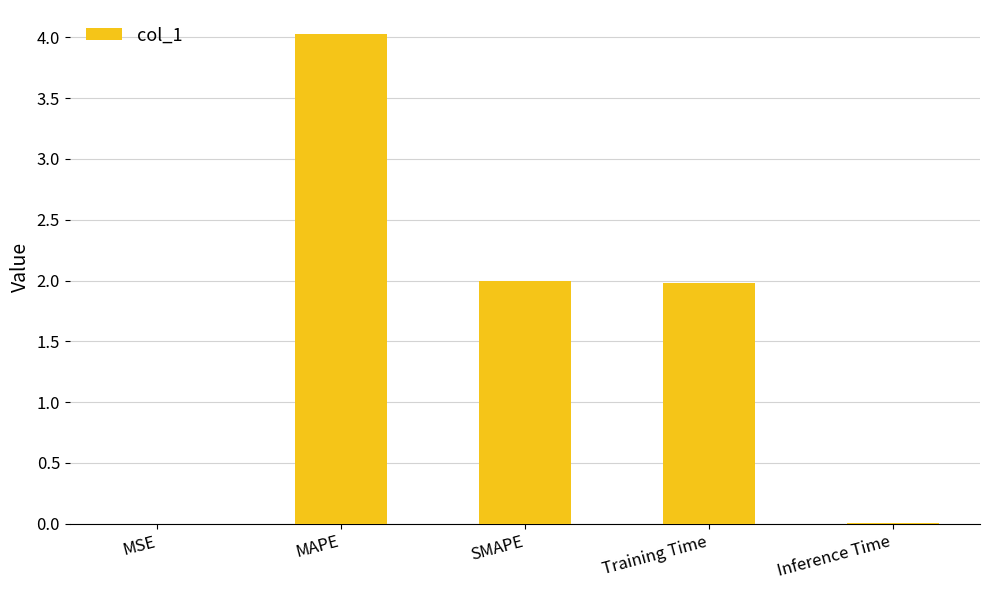

True or false: the data shows 2.1 at MAPE.

False